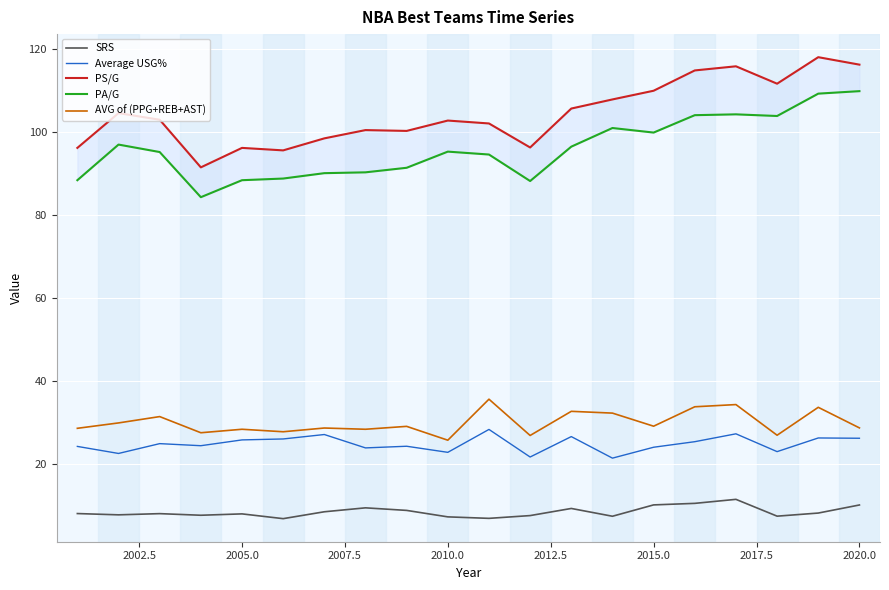

True or false: Average USG% and SRS cross at least once.

False